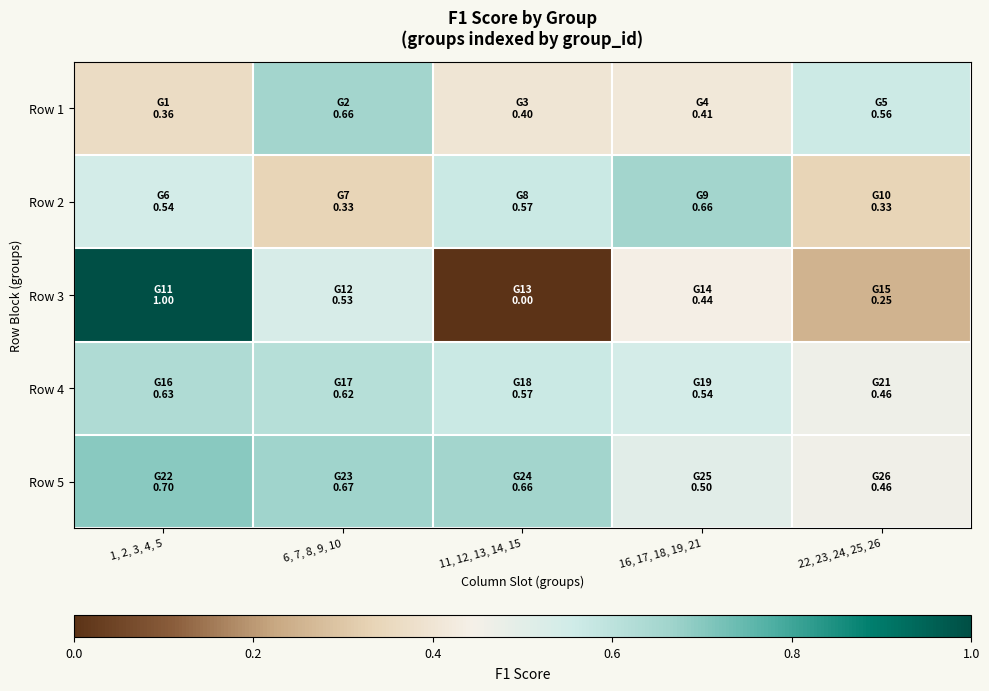

What is the spread (max minus min) of values at 6, 7, 8, 9, 10?

0.3